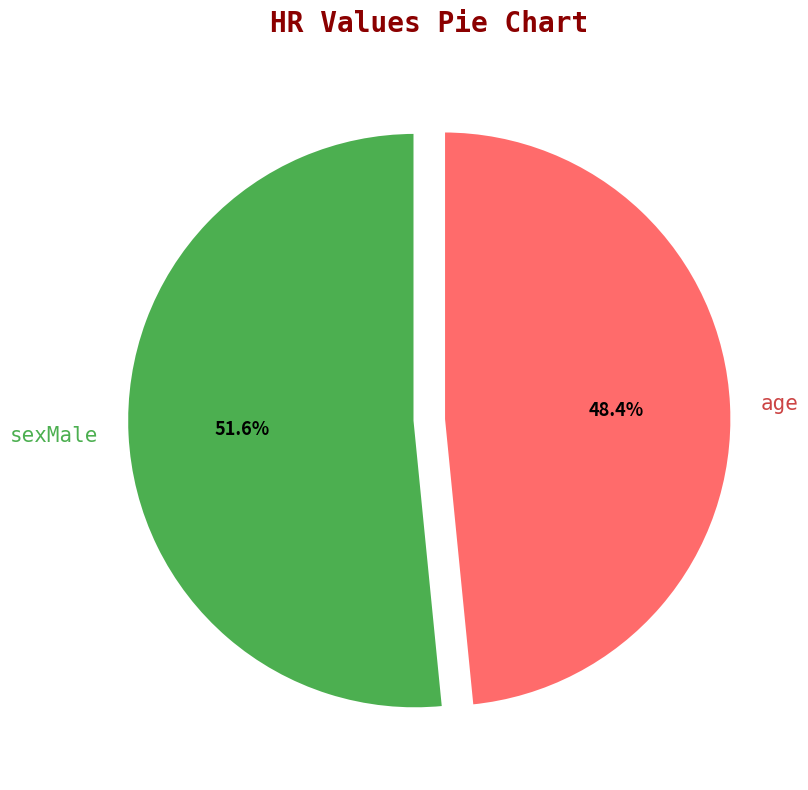

To the nearest percent, what is the difference between the largest and smallest slice percentages?

3%